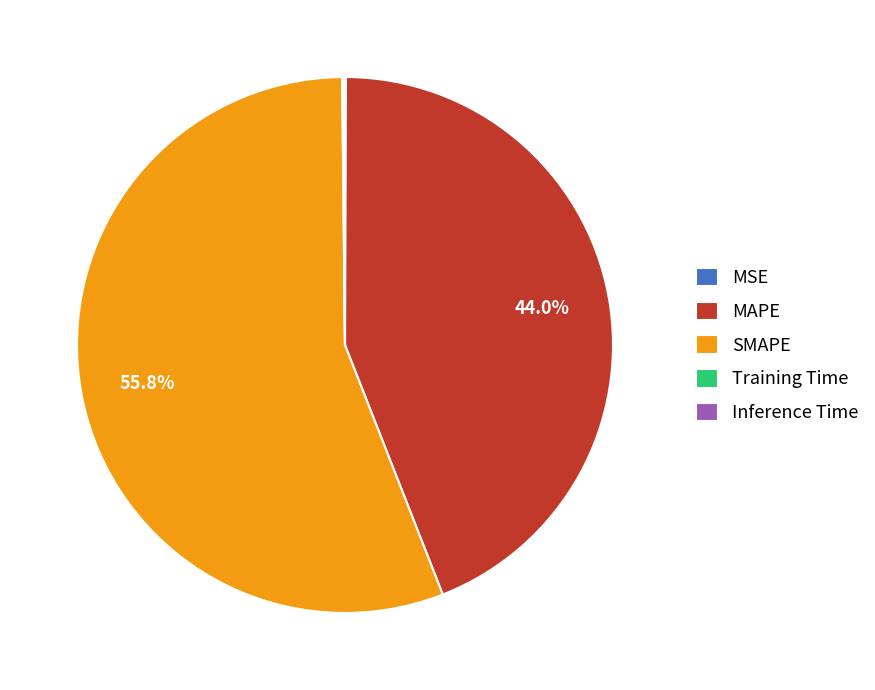

What is the largest slice in the pie chart?

SMAPE